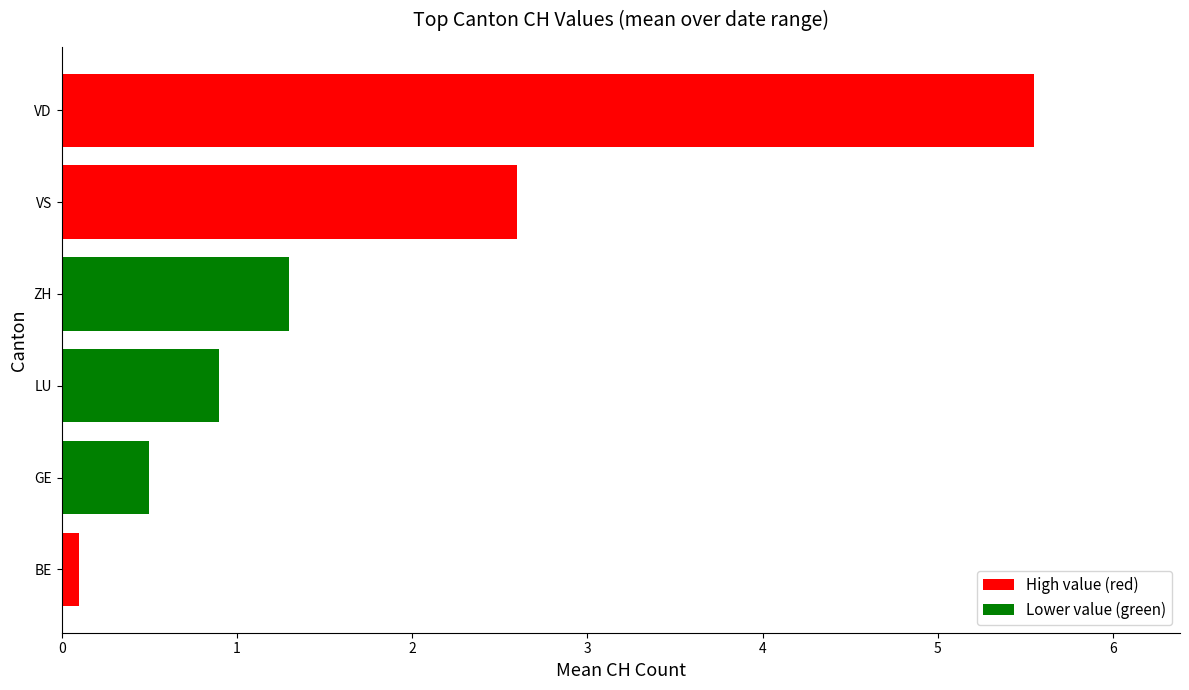

List the labels in order of value, largest first.

VD, VS, ZH, LU, GE, BE